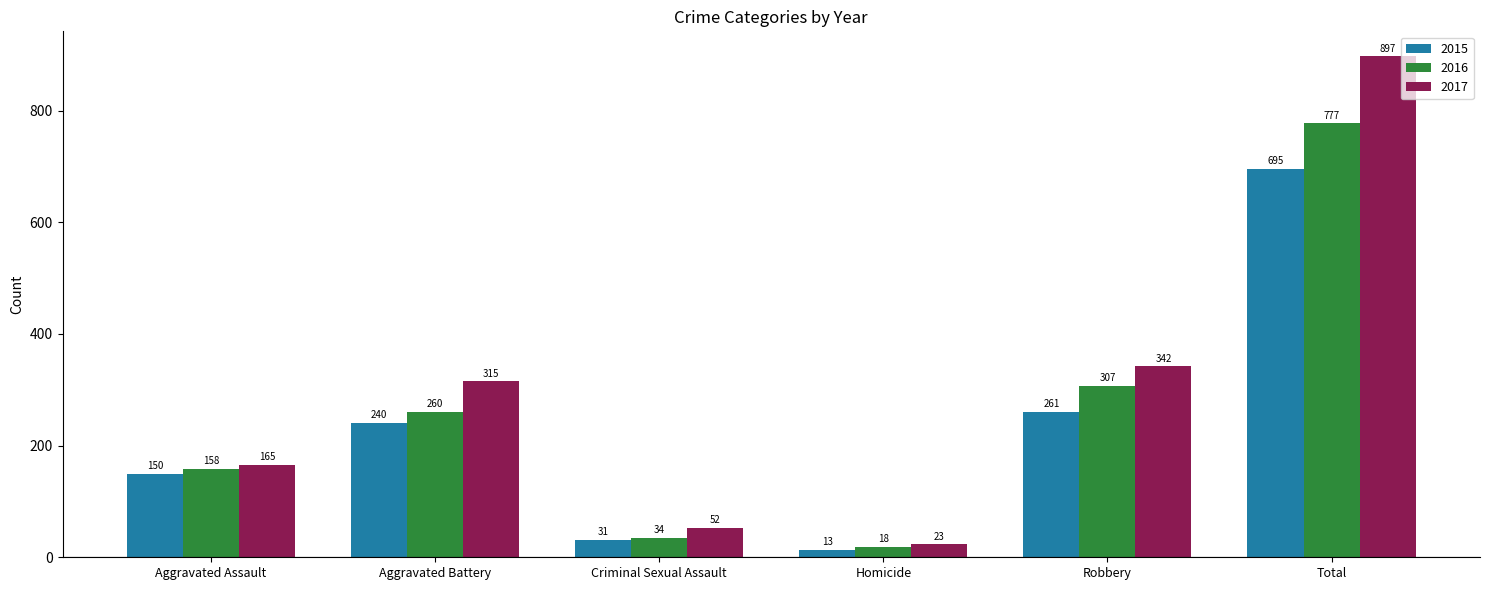

How many values in the 2017 series are below 315?

3